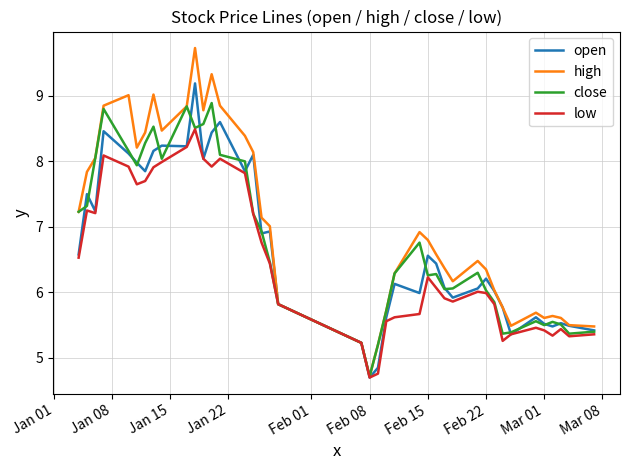

What is the minimum value shown in the chart?

4.7